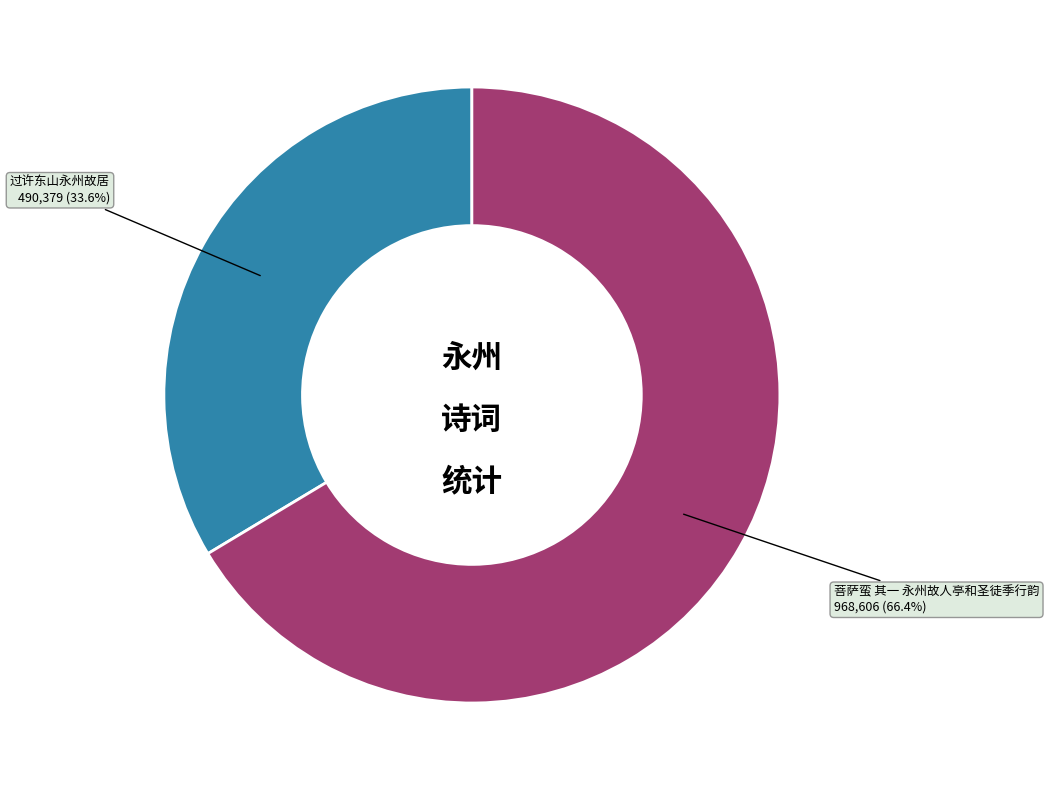

Is there any slice that represents more than half of the pie?

Yes